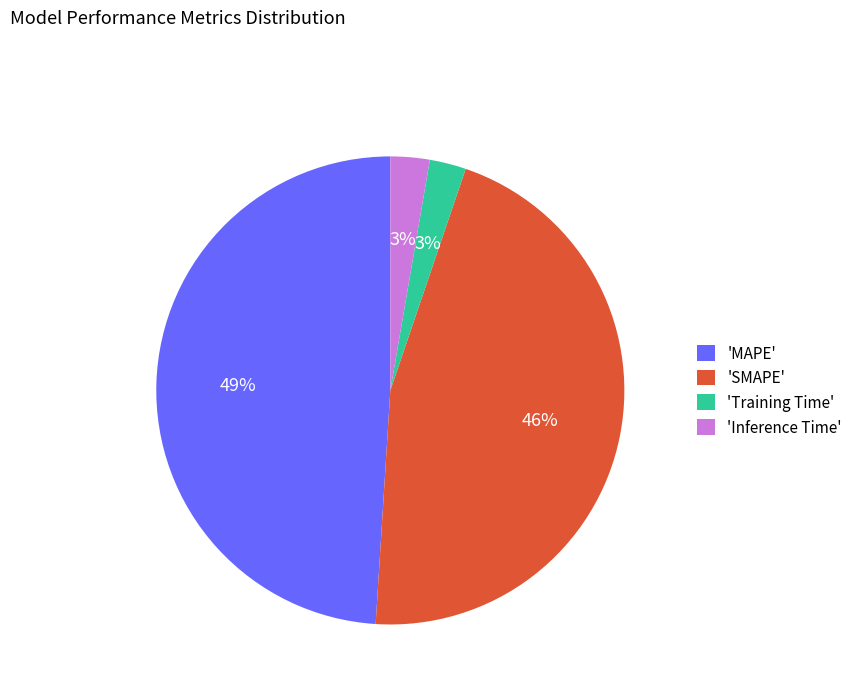

True or false: 'MAPE' accounts for 38% of the total.

False